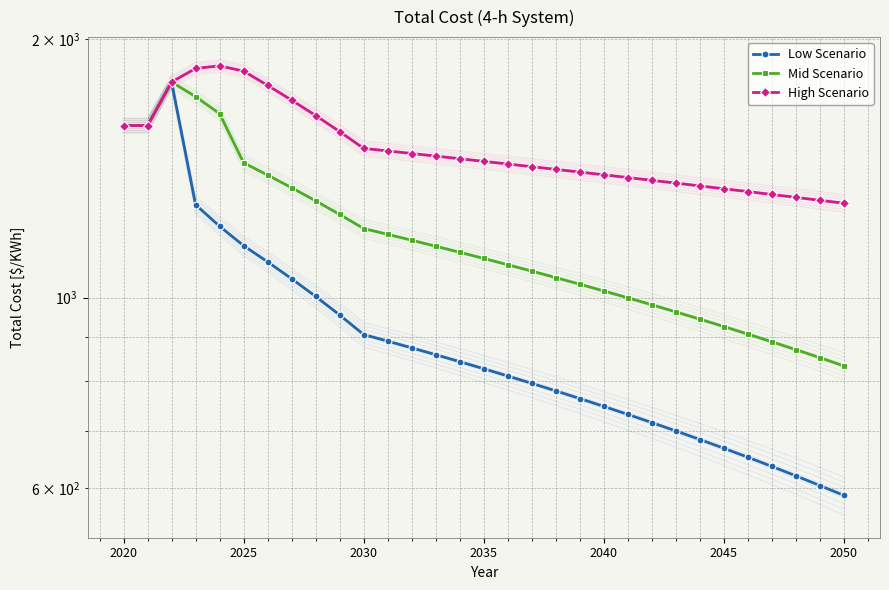

How many distinct data groups are displayed?

3